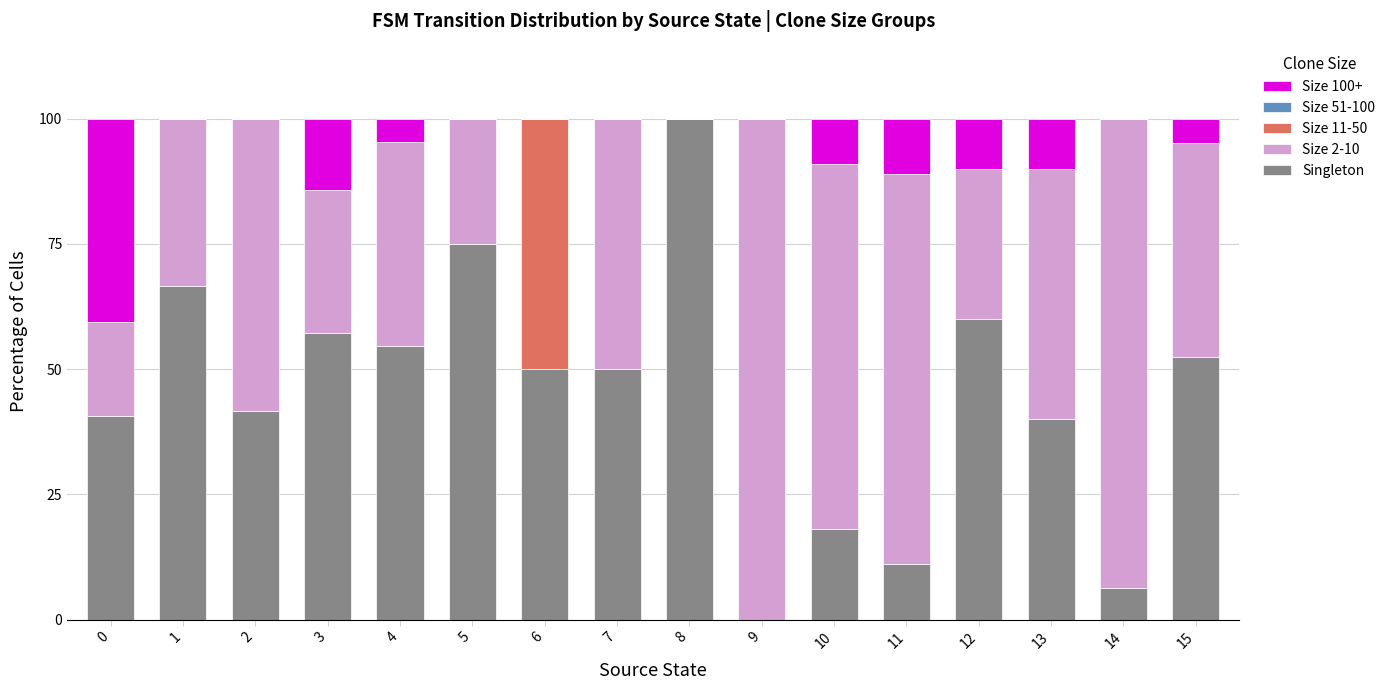

What is the maximum value for Singleton?

100.0